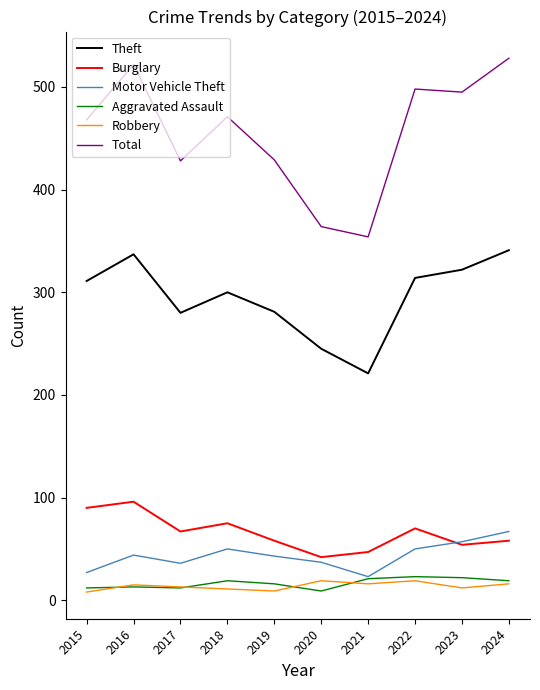

Where is the first local maximum for Burglary?

2016